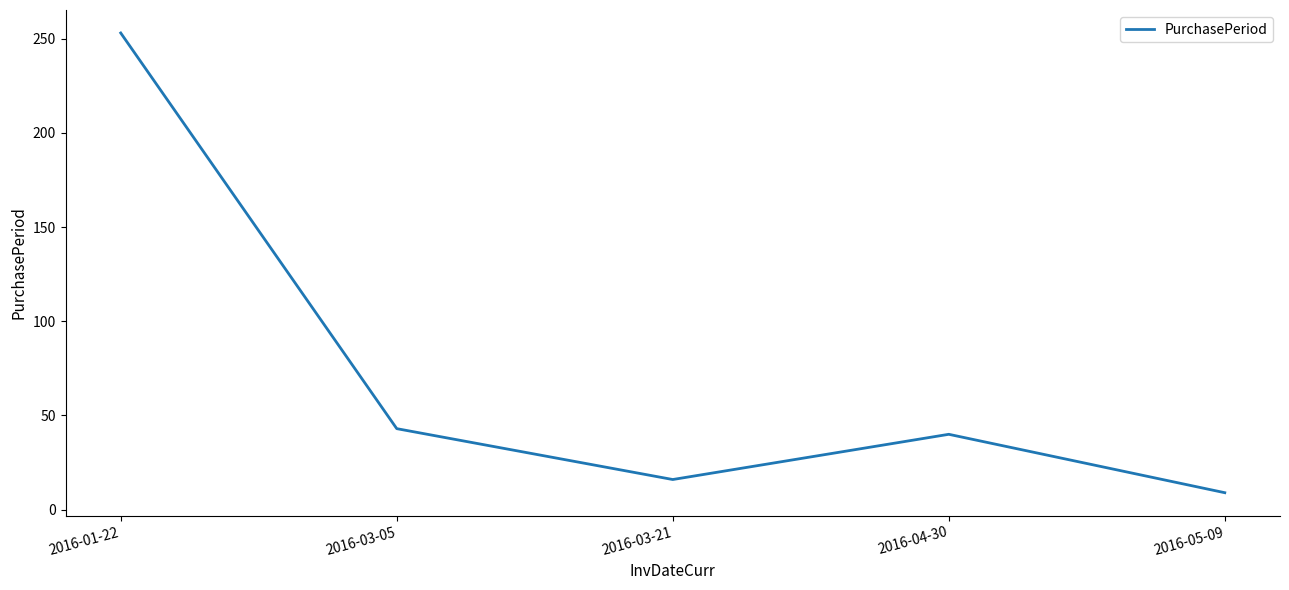

Reading left to right, transcribe all the data shown in this chart.

253	43	16	40	9